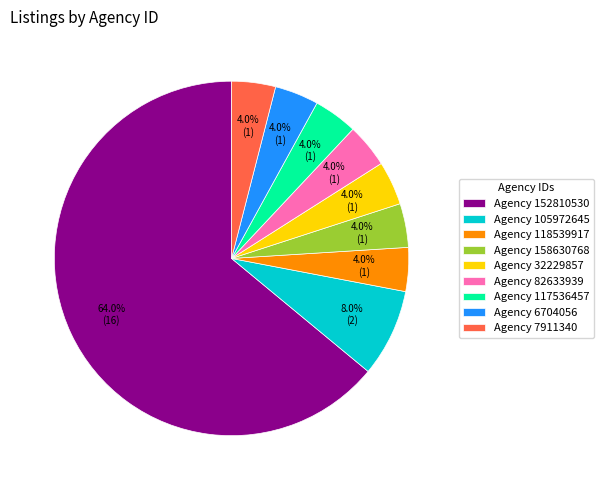

Is there any slice that represents more than half of the pie?

Yes